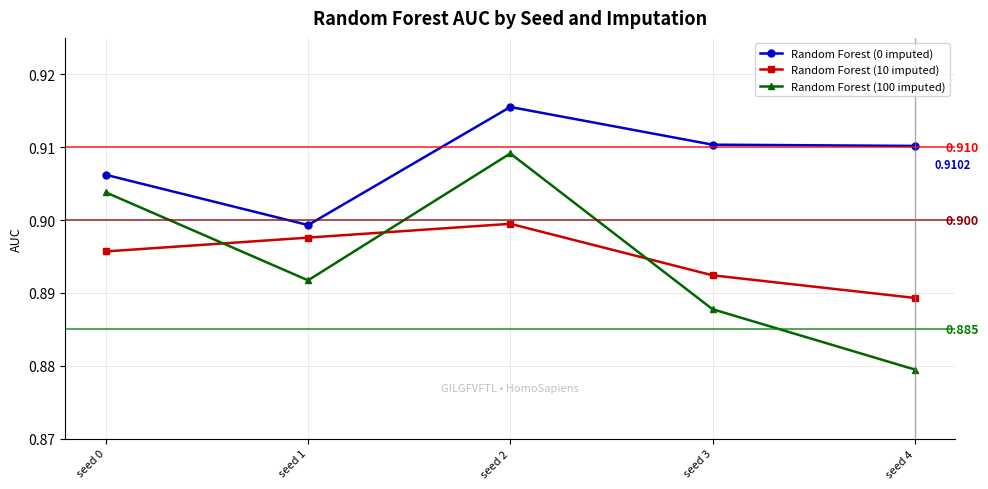

True or false: Random Forest (0 imputed) has more than 1 interior local peaks.

False